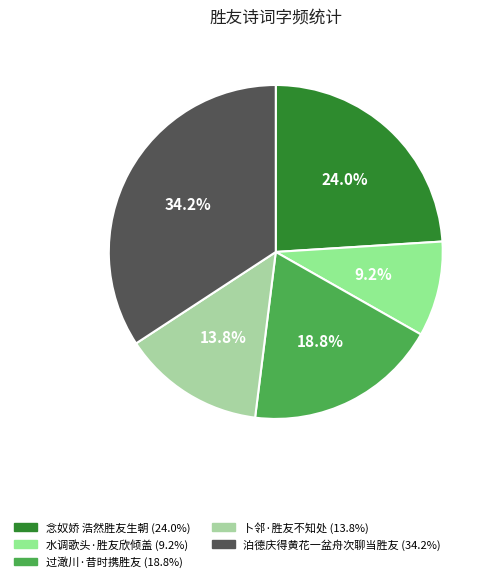

To the nearest percent, what is the combined percentage of 泊德庆得黄花一盆舟次聊当胜友 and 卜邻·胜友不知处?

48%